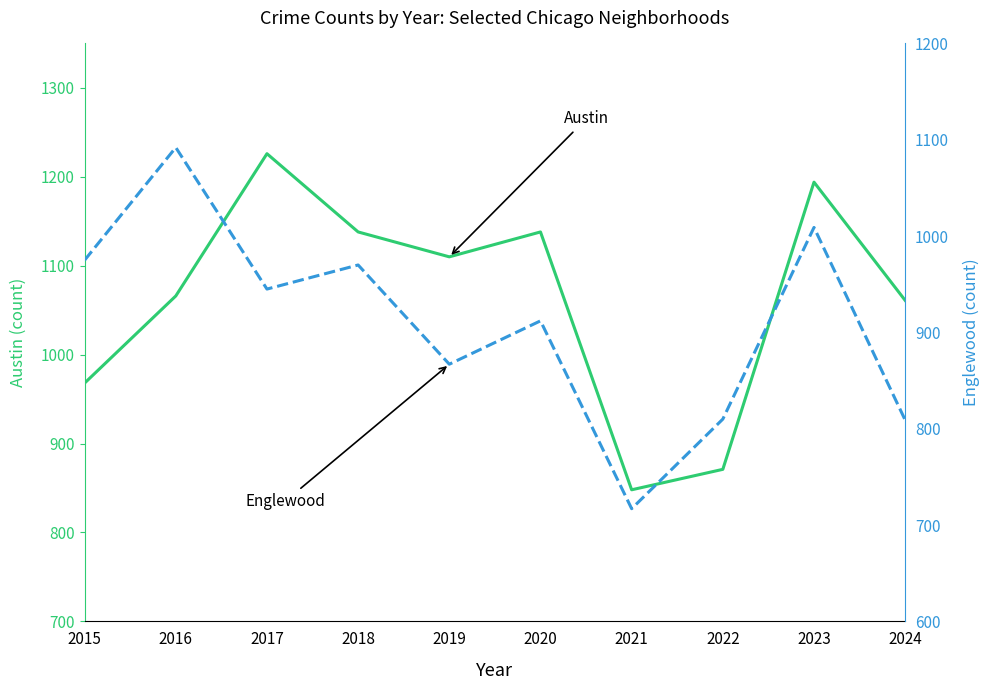

At how many categories does at least one series exceed 822?

10